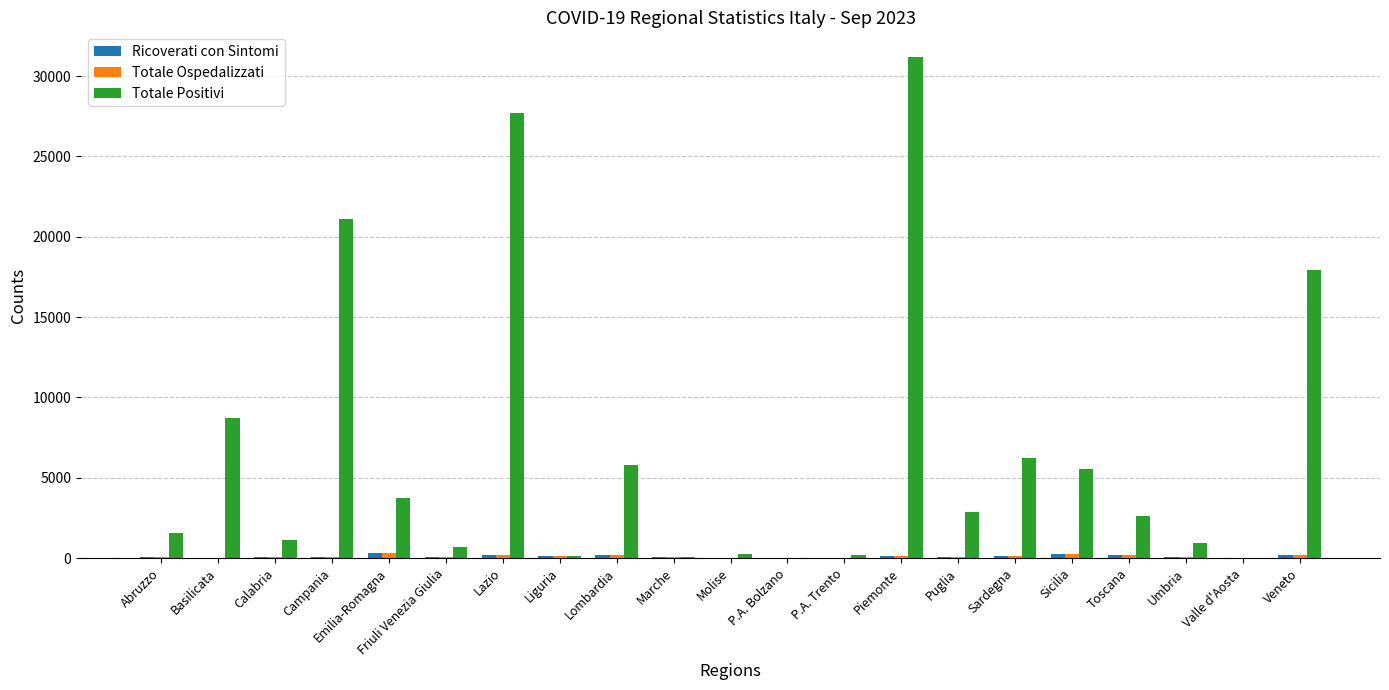

Are the bars horizontal?

No